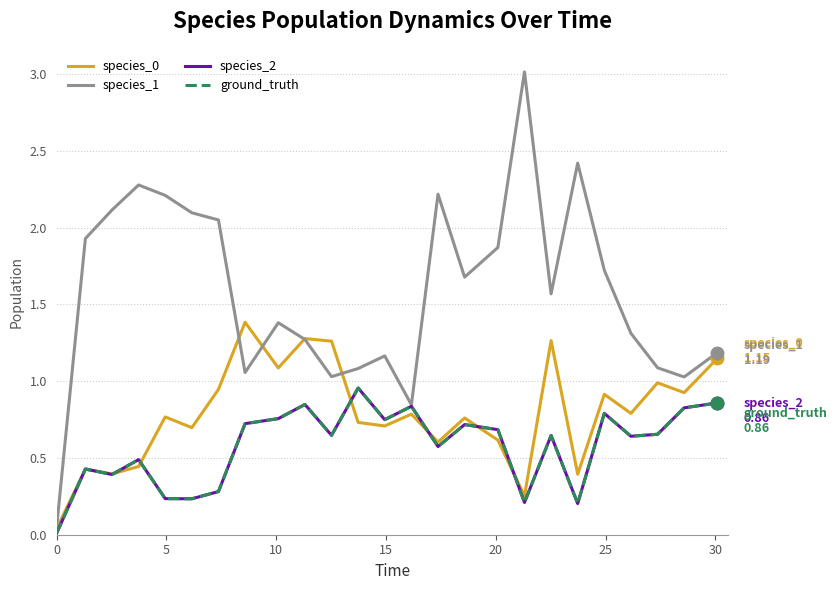

What is the difference between the maximum and minimum values in the species_0 series?

1.3